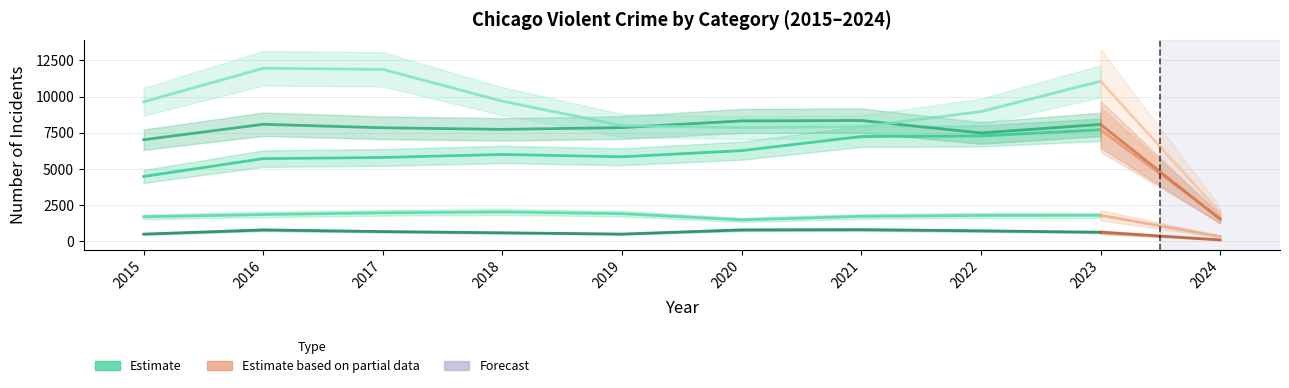

What is the value of the Criminal Sexual Assault point at the 1st from the left?

1693